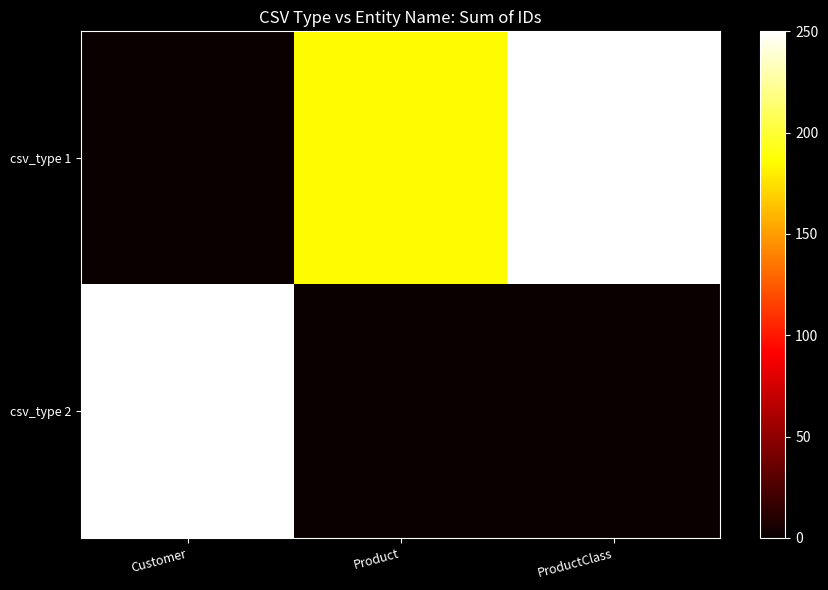

Which category has the highest value across all series?

Customer